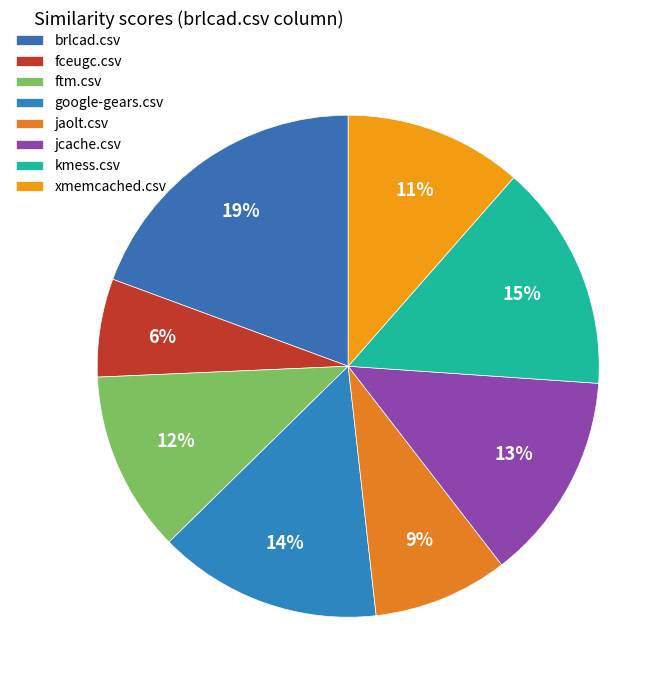

What is the largest slice in the pie chart?

brlcad.csv